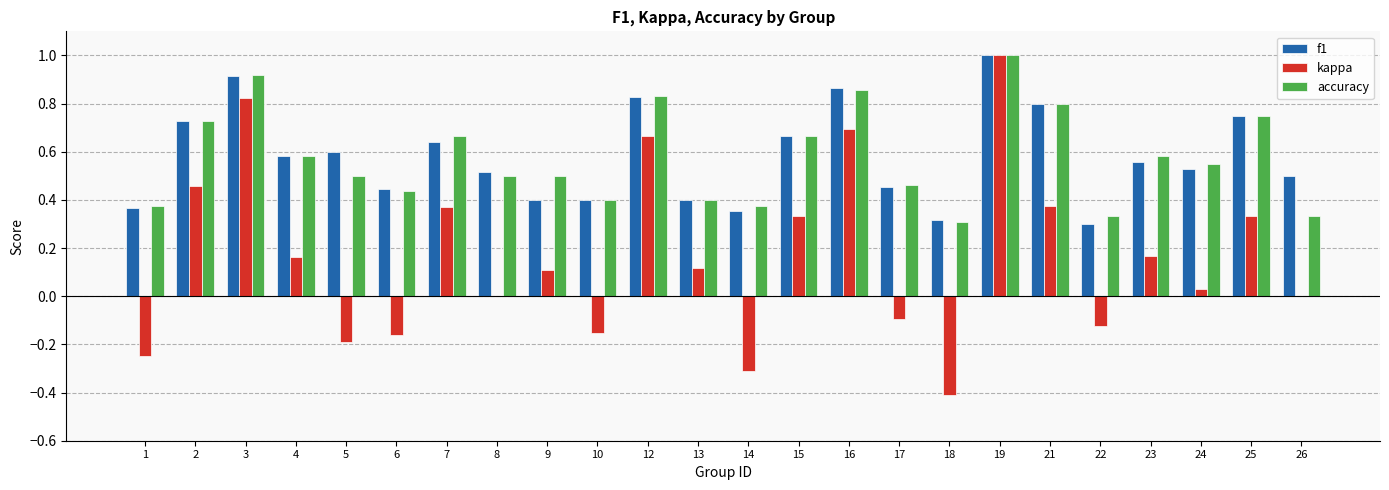

Between 12 and 26, which series saw the biggest shift?

kappa